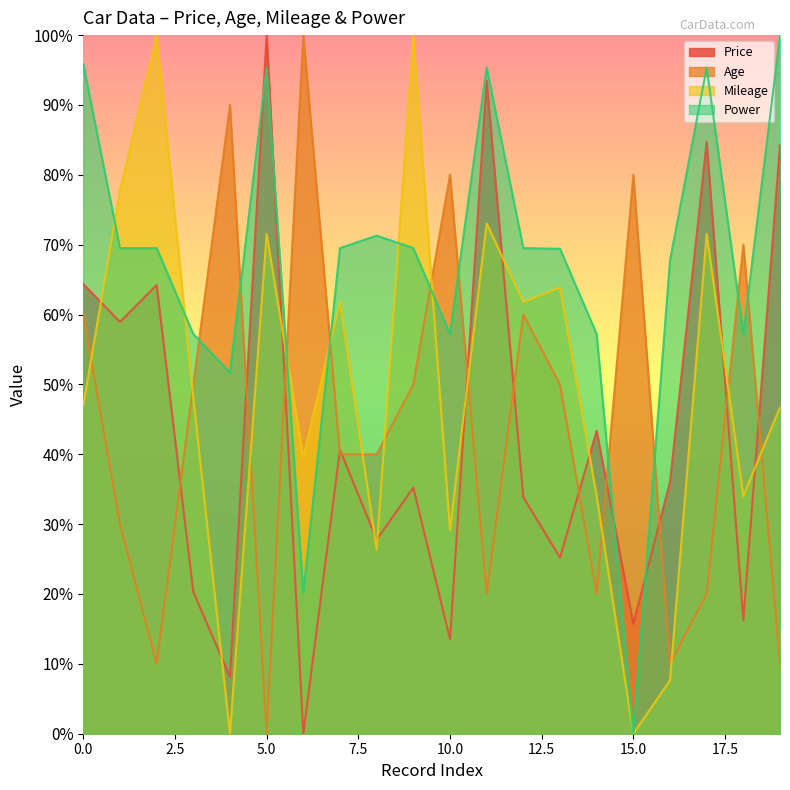

How many series are shown in this chart?

4